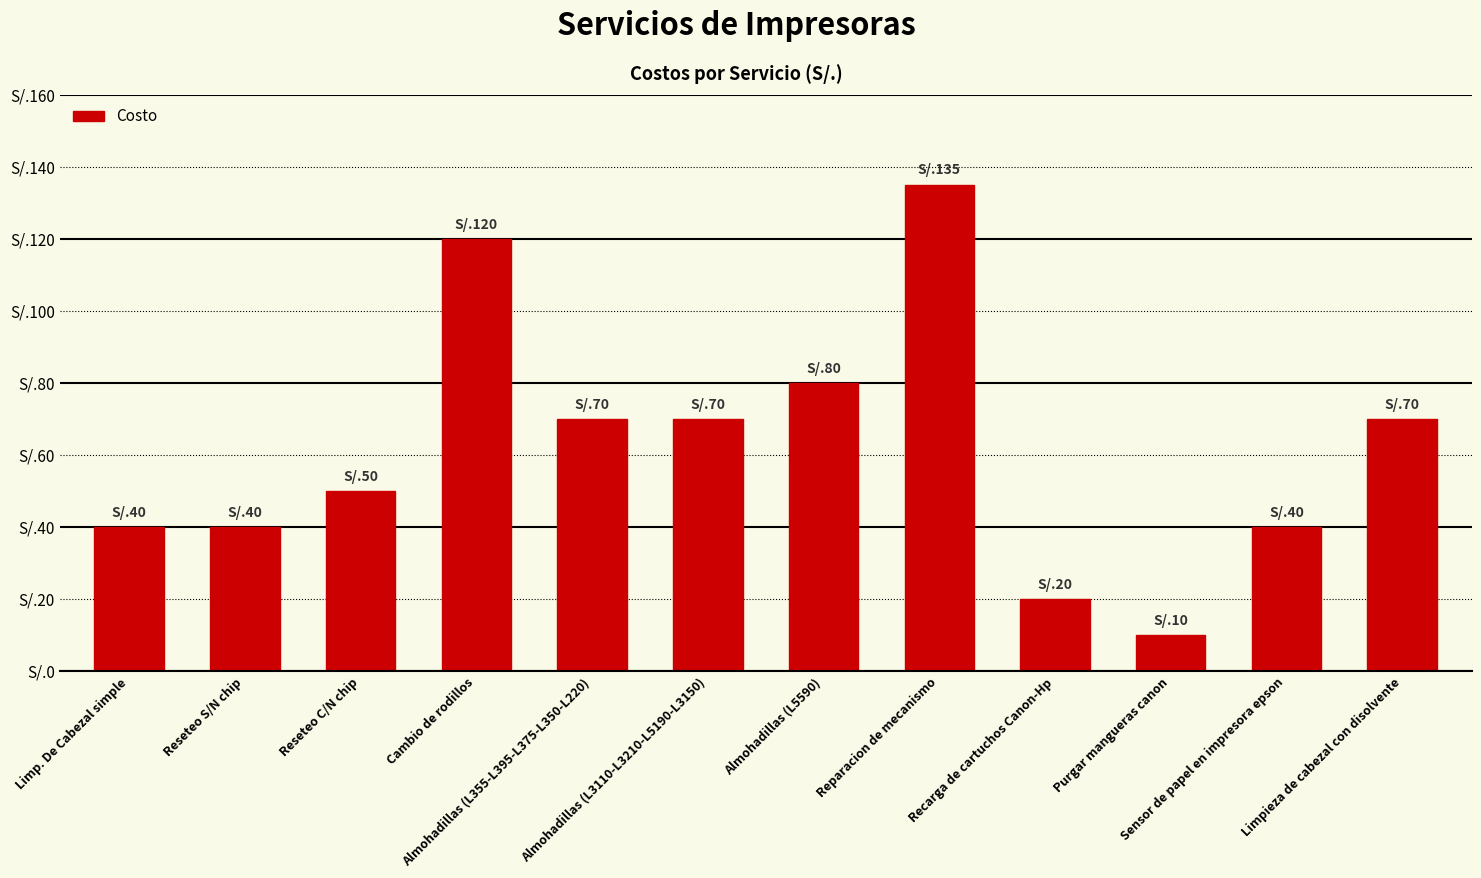

At which label is the value closest to 72?

Almohadillas (L355-L395-L375-L350-L220)